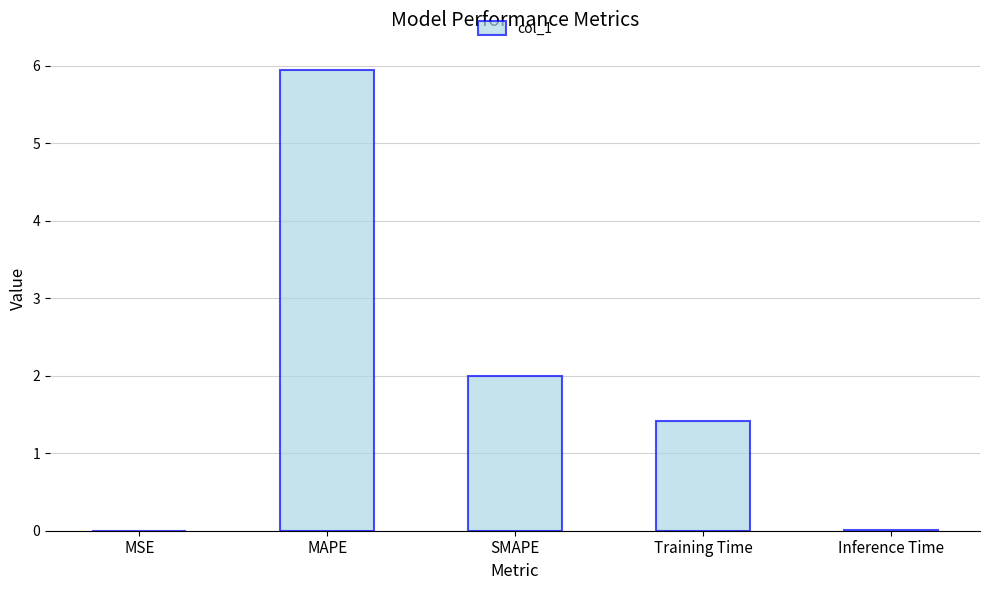

Does the chart contain stacked bars?

No